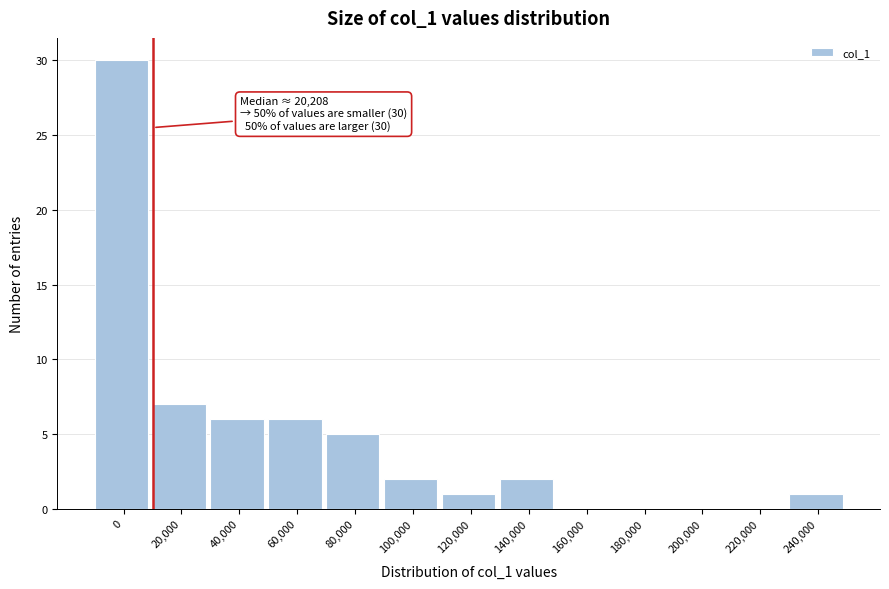

Reading right to left, what are all the values shown in this chart?

240,000=1	220,000=0	200,000=0	180,000=0	160,000=0	140,000=2	120,000=1	100,000=2	80,000=5	60,000=6	40,000=6	20,000=7	0=30